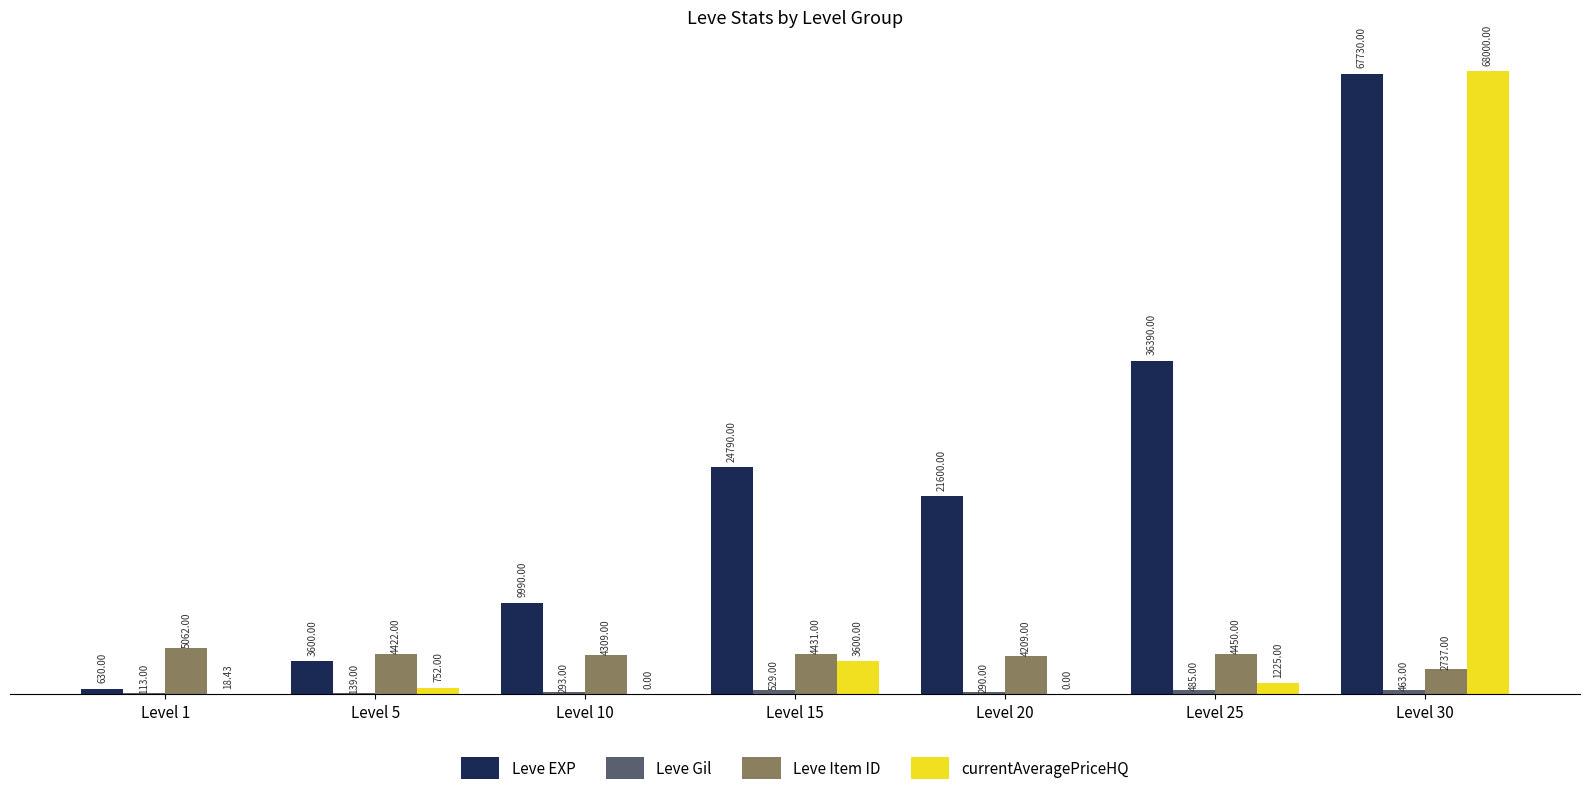

What is the sum of the Leve EXP values at Level 20 and Level 15?

46390.0